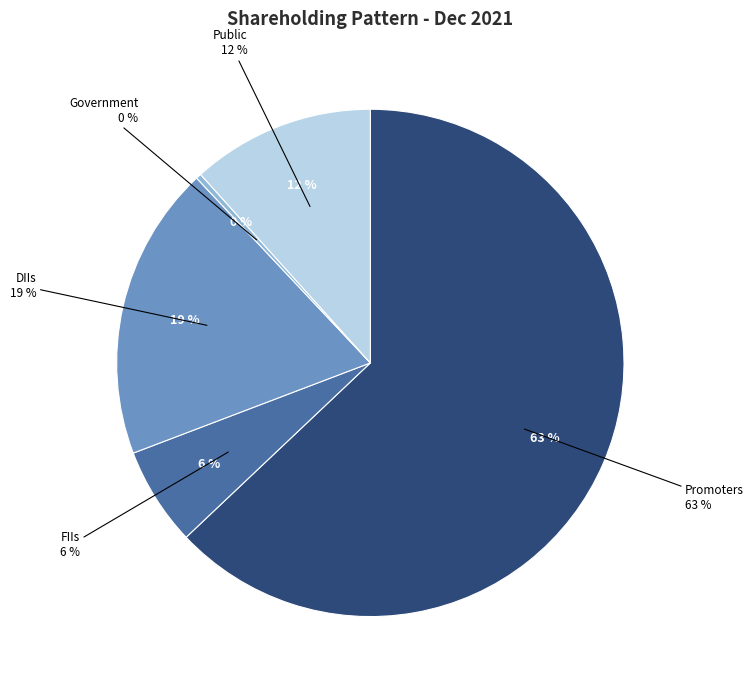

Which slice represents more than half of the pie?

Promoters